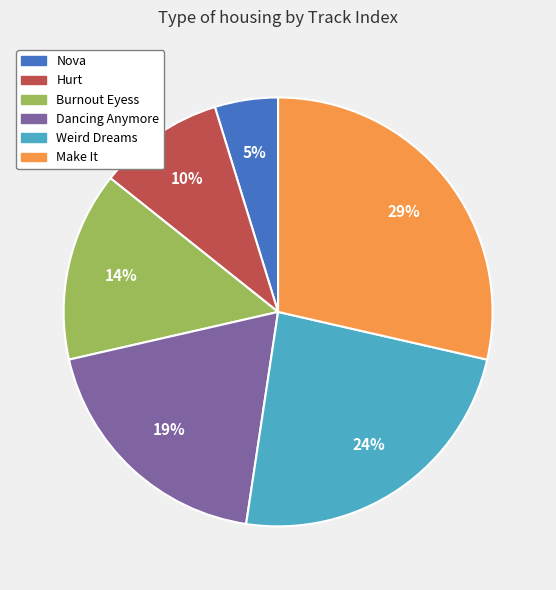

Rank the categories by value from lowest to highest.

Nova, Hurt, Burnout Eyess, Dancing Anymore, Weird Dreams, Make It